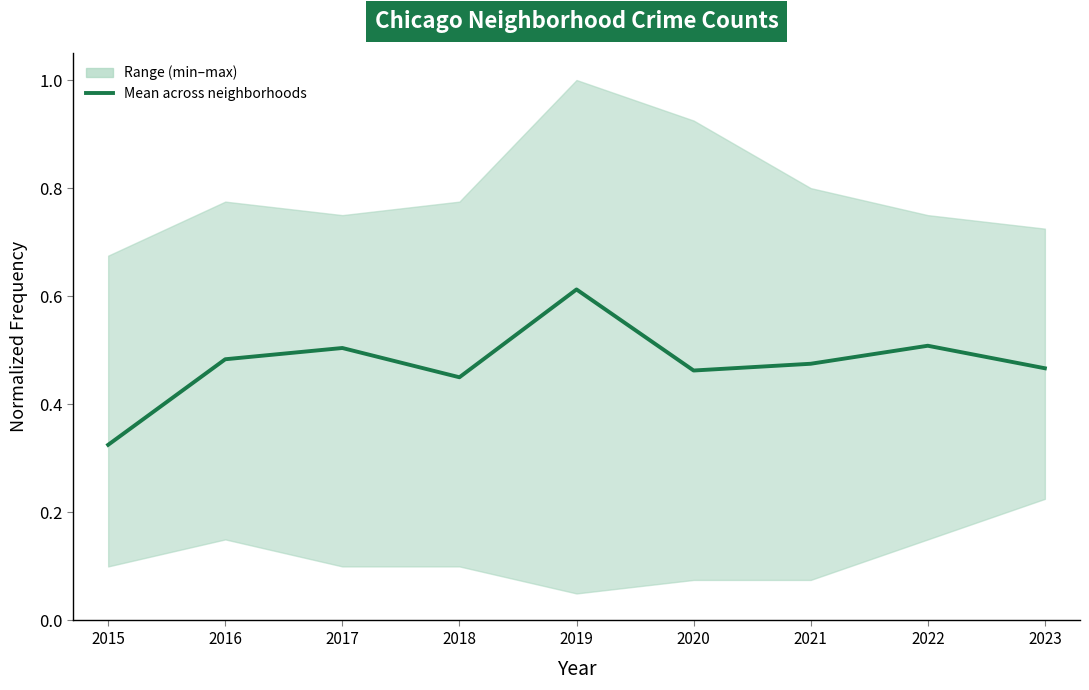

The value at 2023 is 0.6. True or false?

False